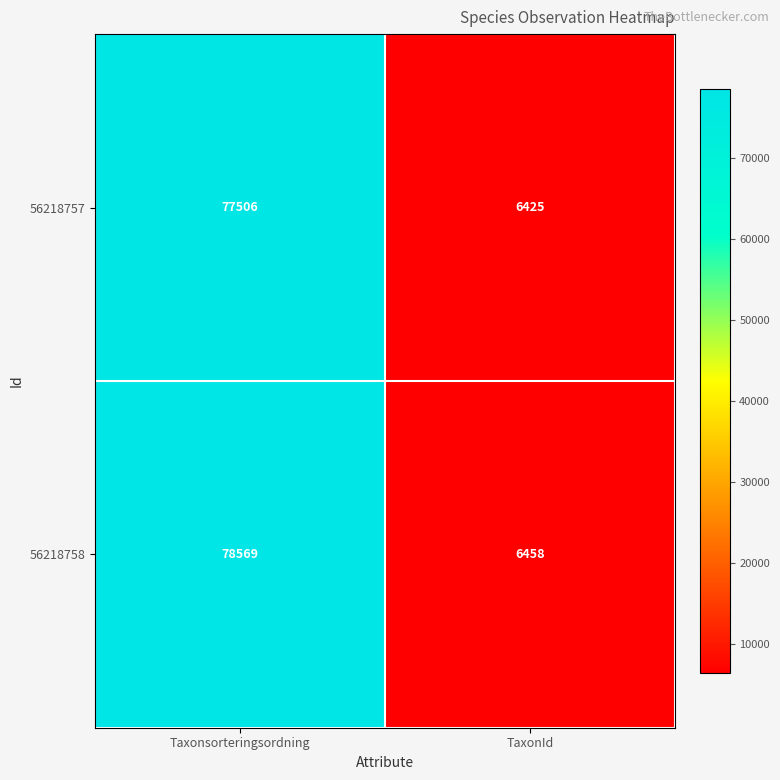

What is the sum of the 56218758 values at TaxonId and Taxonsorteringsordning?

85027